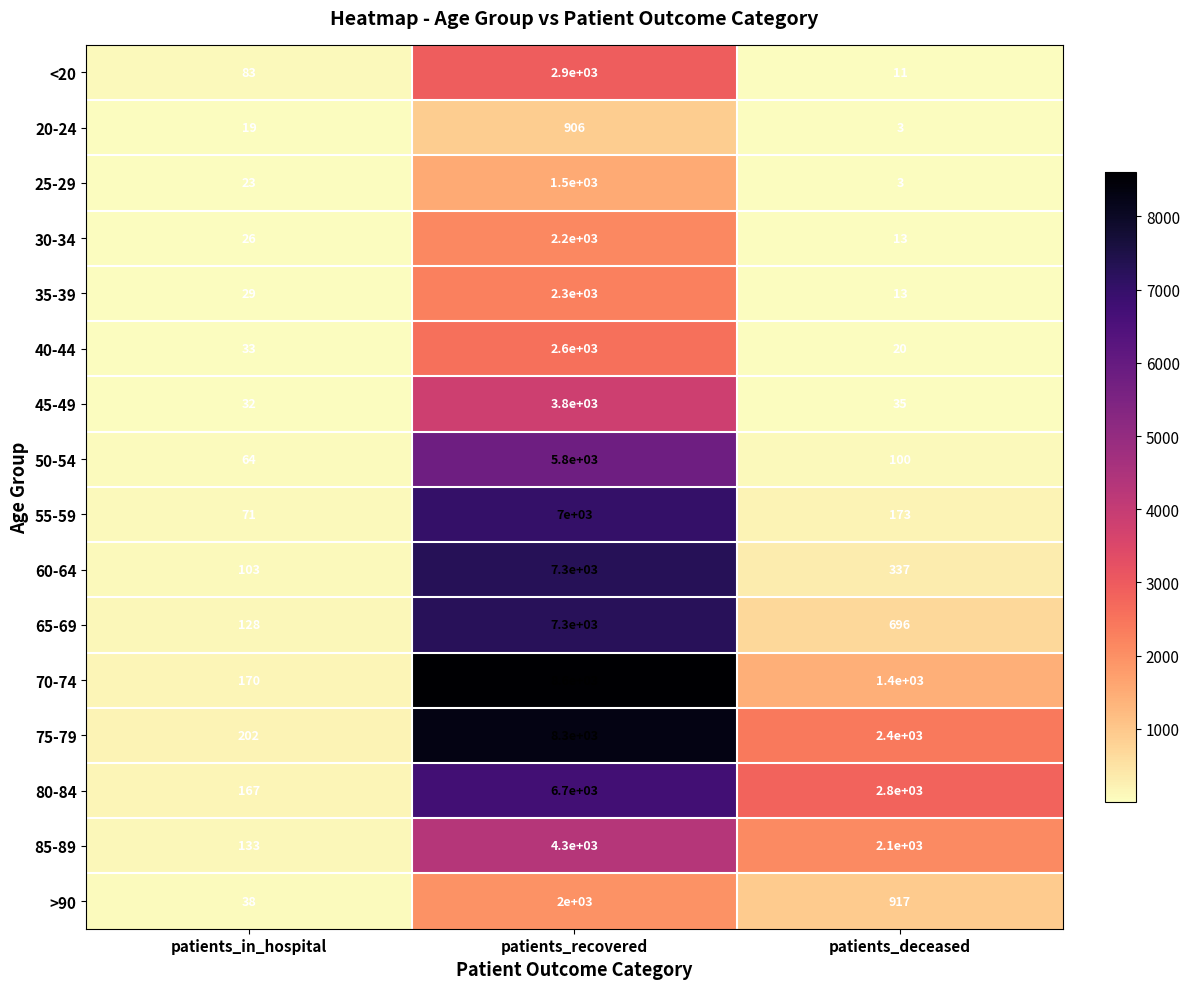

What is the sum of all <20 values?

2994